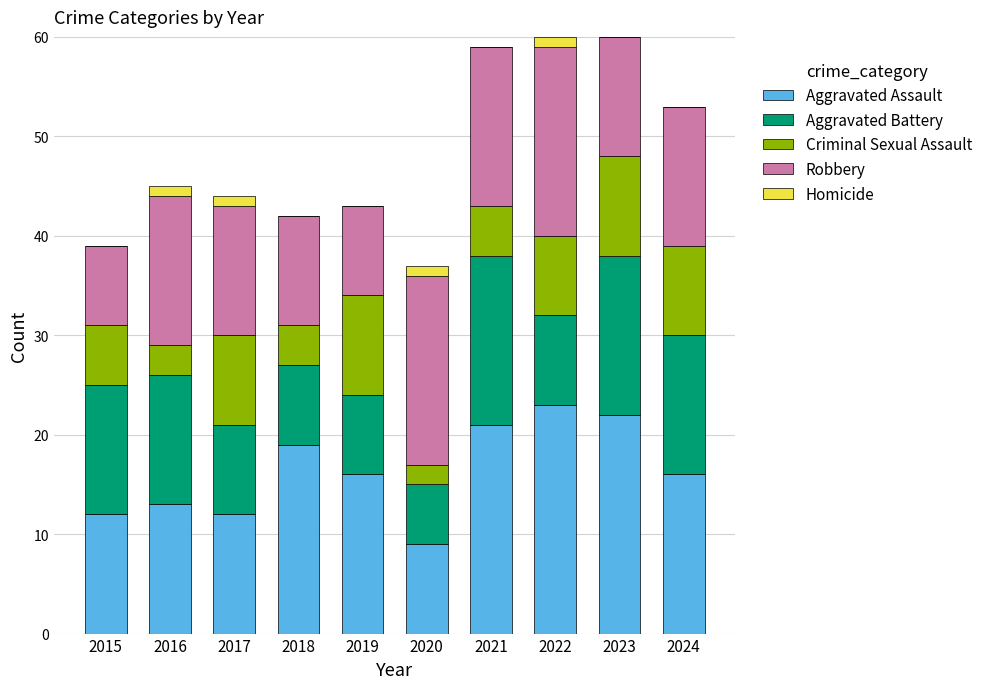

The Aggravated Assault series shows 6 at 2018. True or false?

False